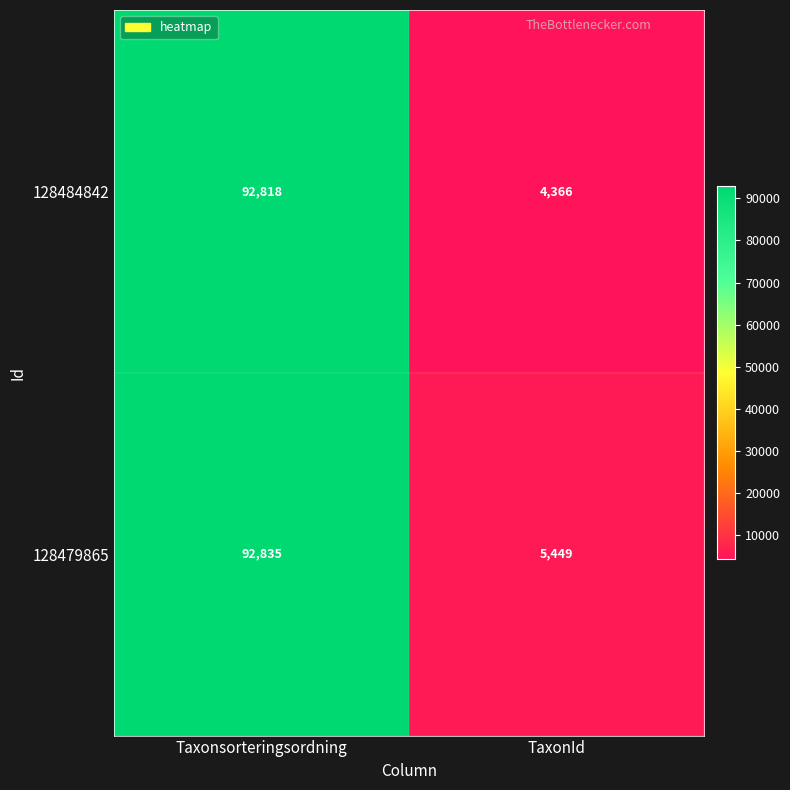

Read the 128484842 value at TaxonId.

4366